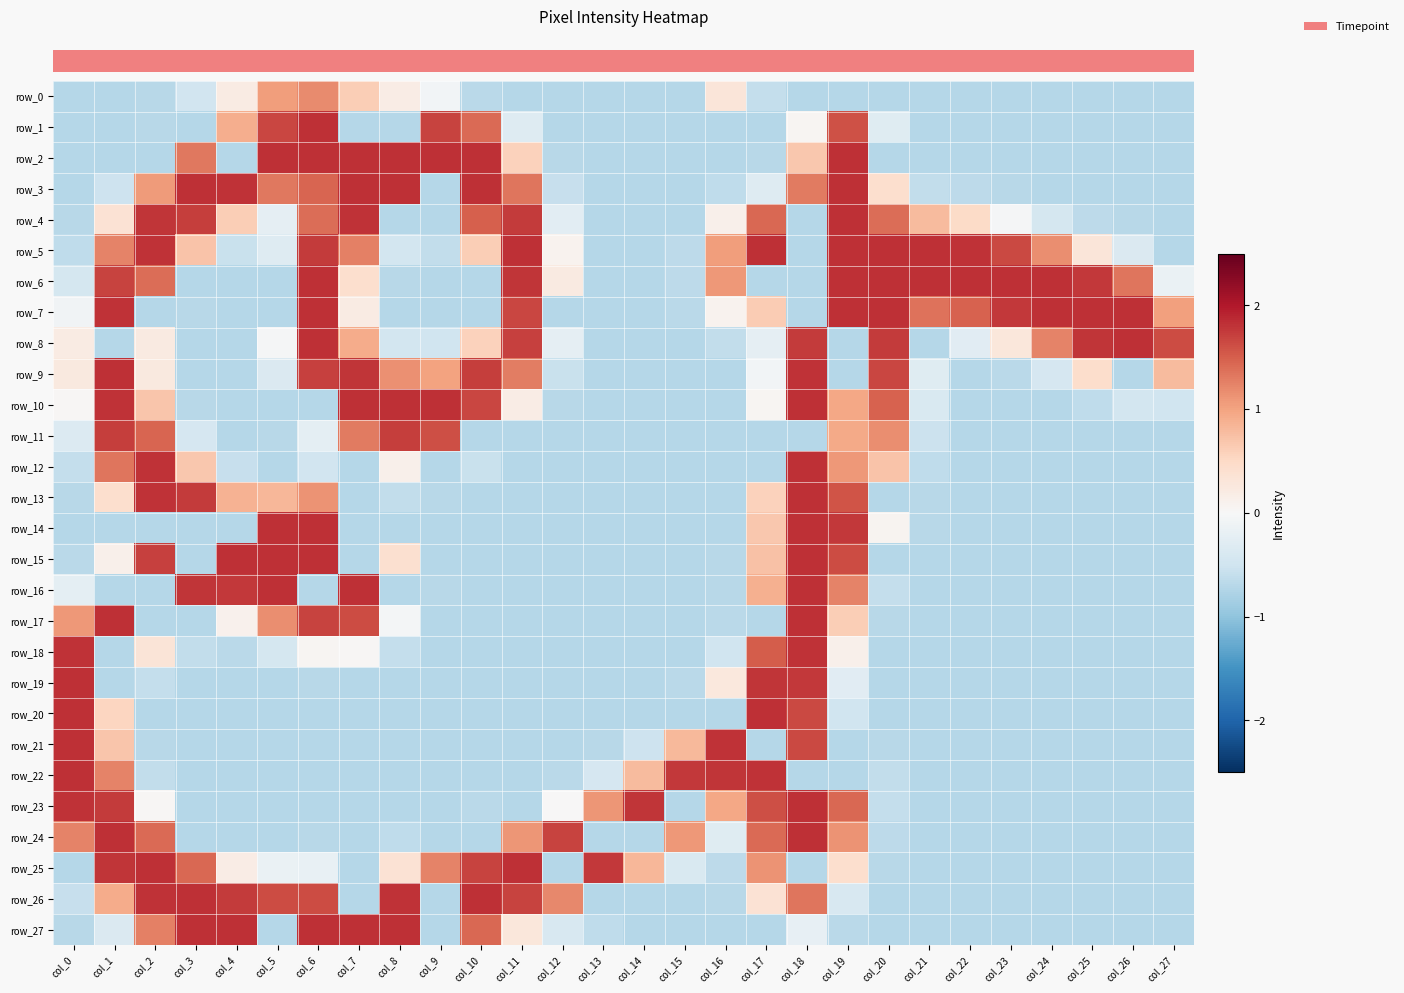

At how many categories does at least one series exceed 1?

28